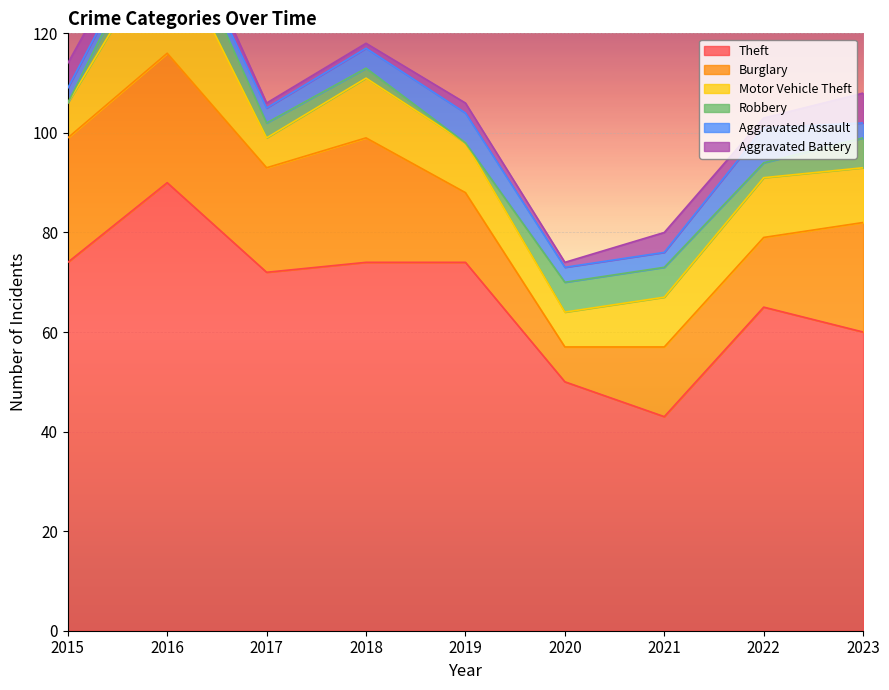

How many Aggravated Assault values are between 3 and 4?

6